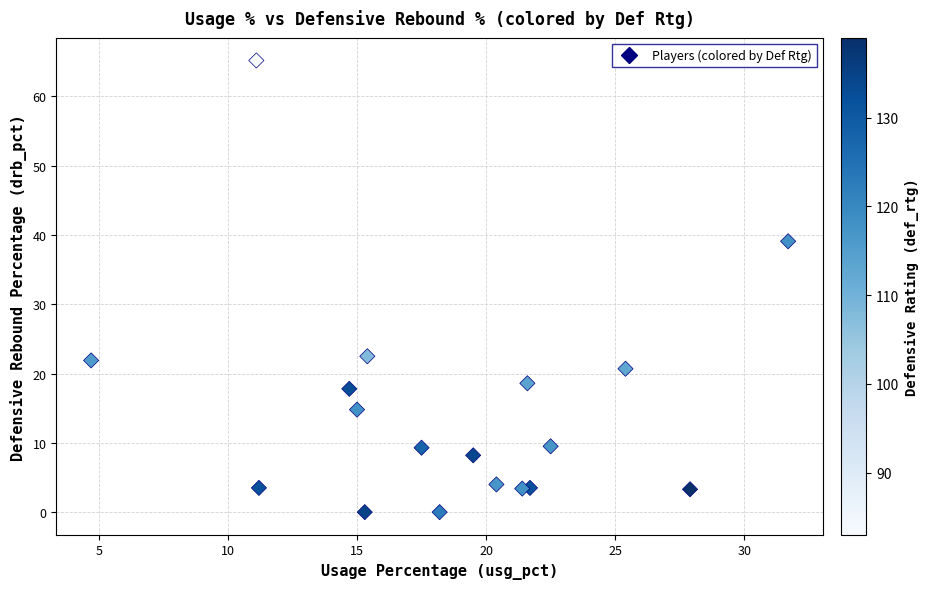

What is the range of Y values (max minus min)?

65.2